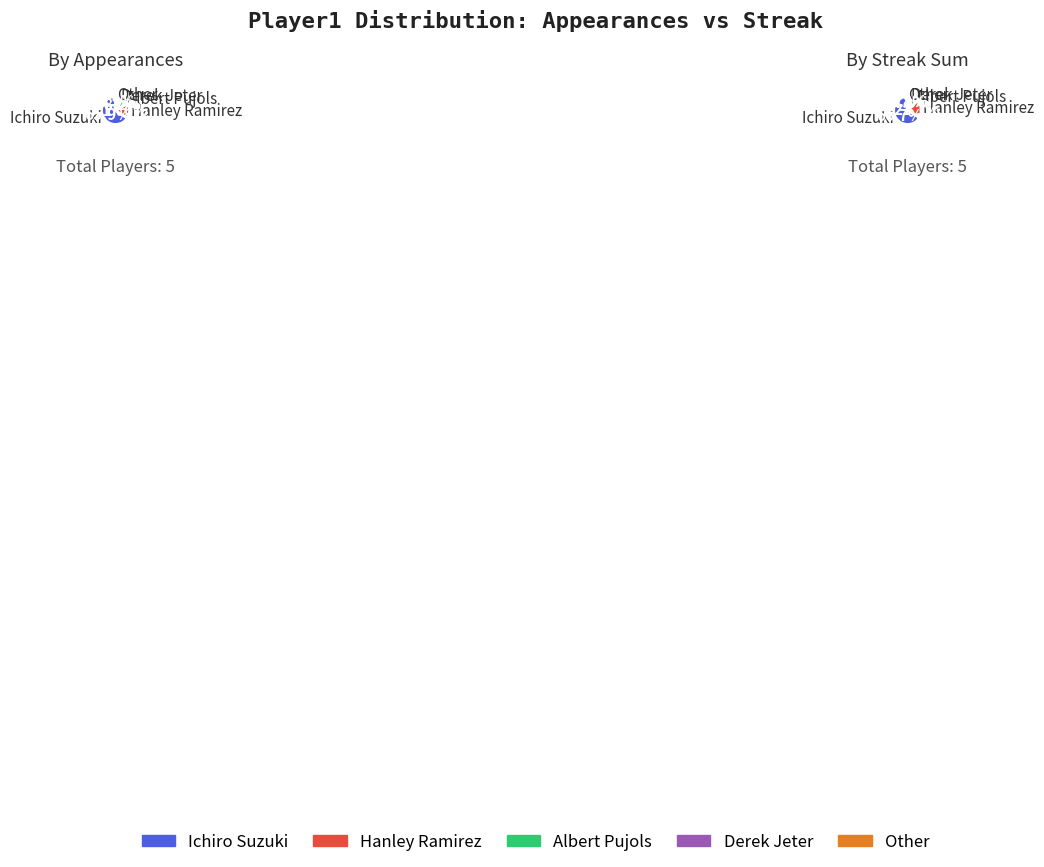

The Ichiro Suzuki slice represents 79% of the pie. True or false?

False